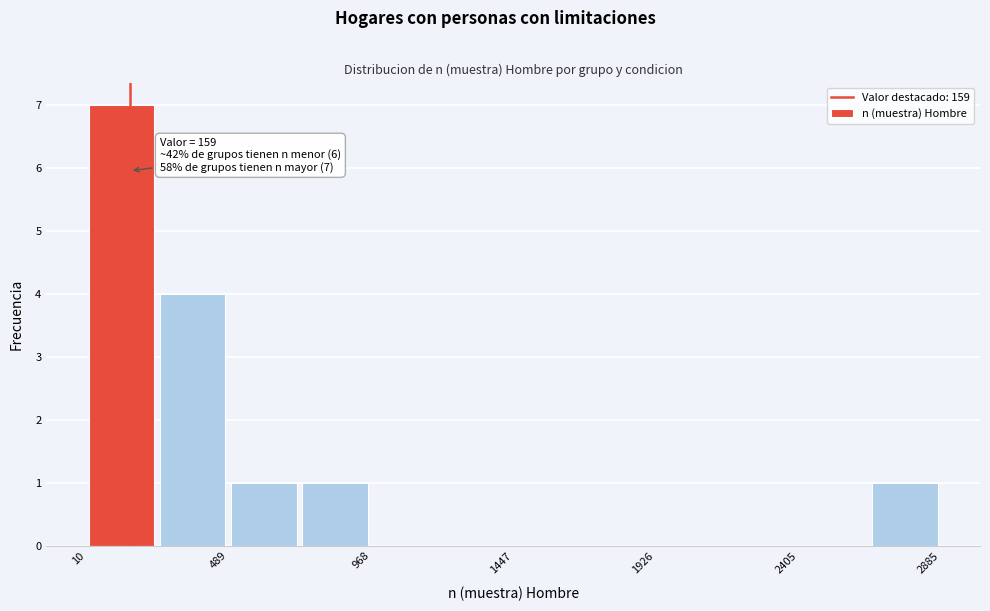

Which range on the x-axis has the tallest bar?

0 to 250